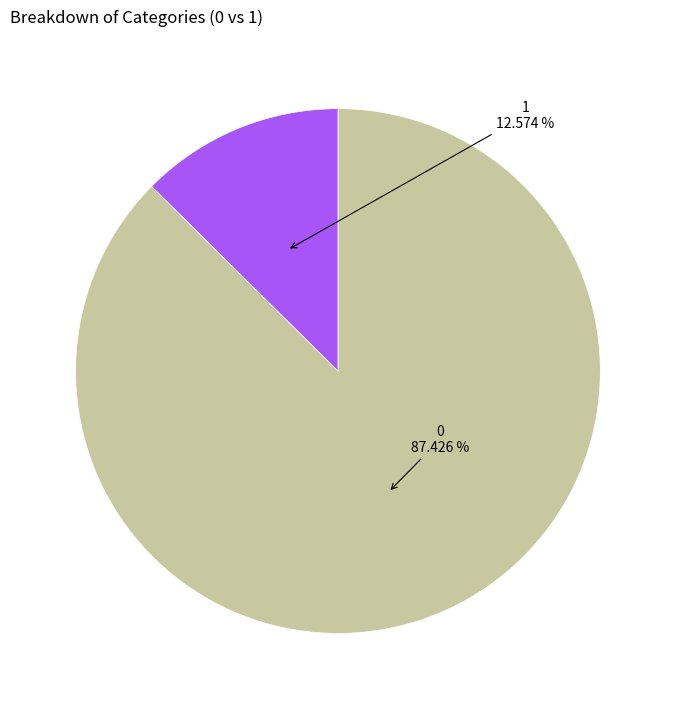

Is there any slice that represents more than half of the pie?

Yes